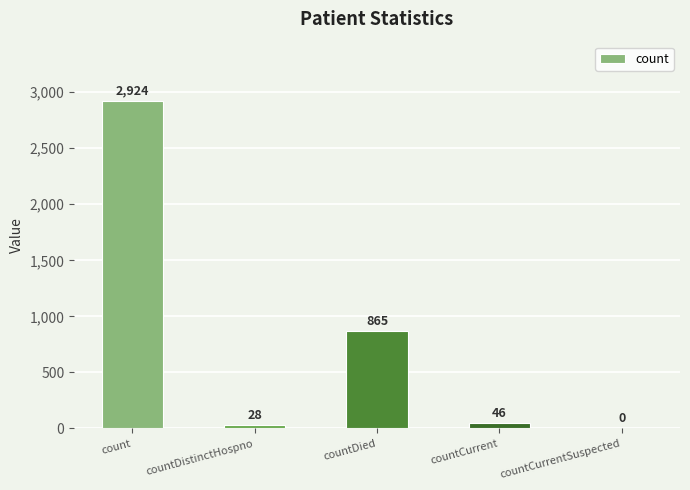

The value at countCurrent is 46. True or false?

True